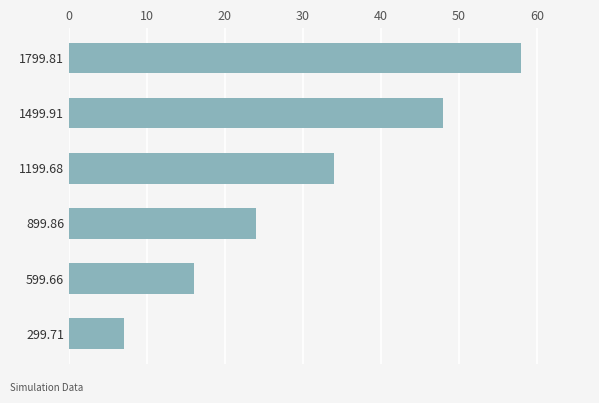

At which label is the value closest to 32?

1199.68